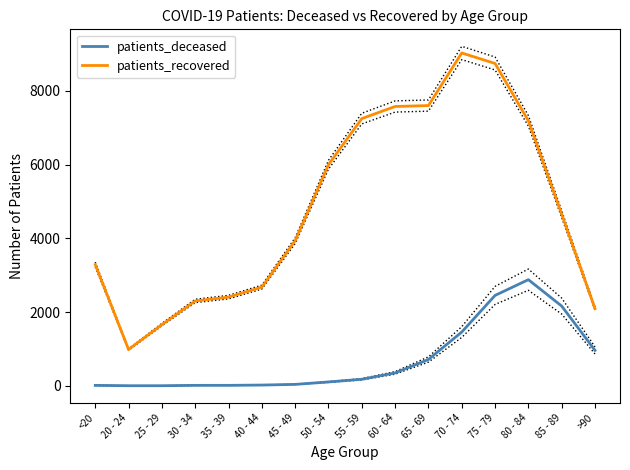

What is the minimum value shown in the chart?

3